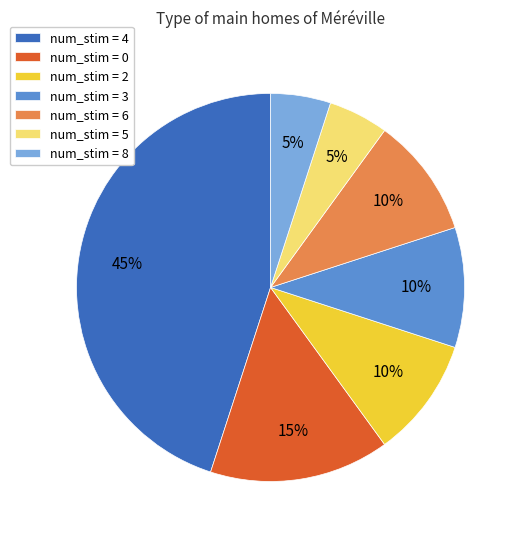

Which slice is the largest?

num_stim = 4